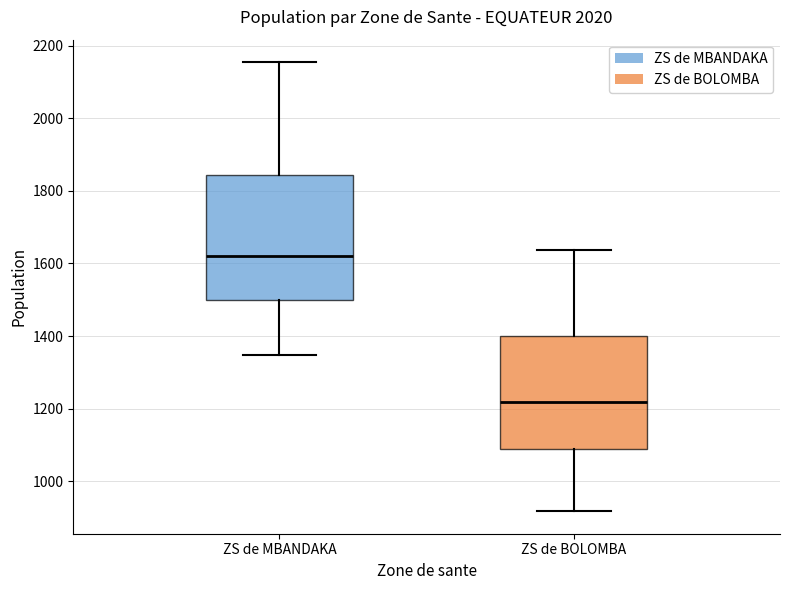

Reading left to right, transcribe this box plot: for each box, give where its median line is, the range the box spans, and where its two whiskers end, as read against the y-axis. The values are not printed on the chart, so give them approximately, as read against the axis.

ZS de MBANDAKA: median 1620, box 1500 to 1840, whiskers 1340 to 2160
ZS de BOLOMBA: median 1220, box 1080 to 1400, whiskers 920 to 1640